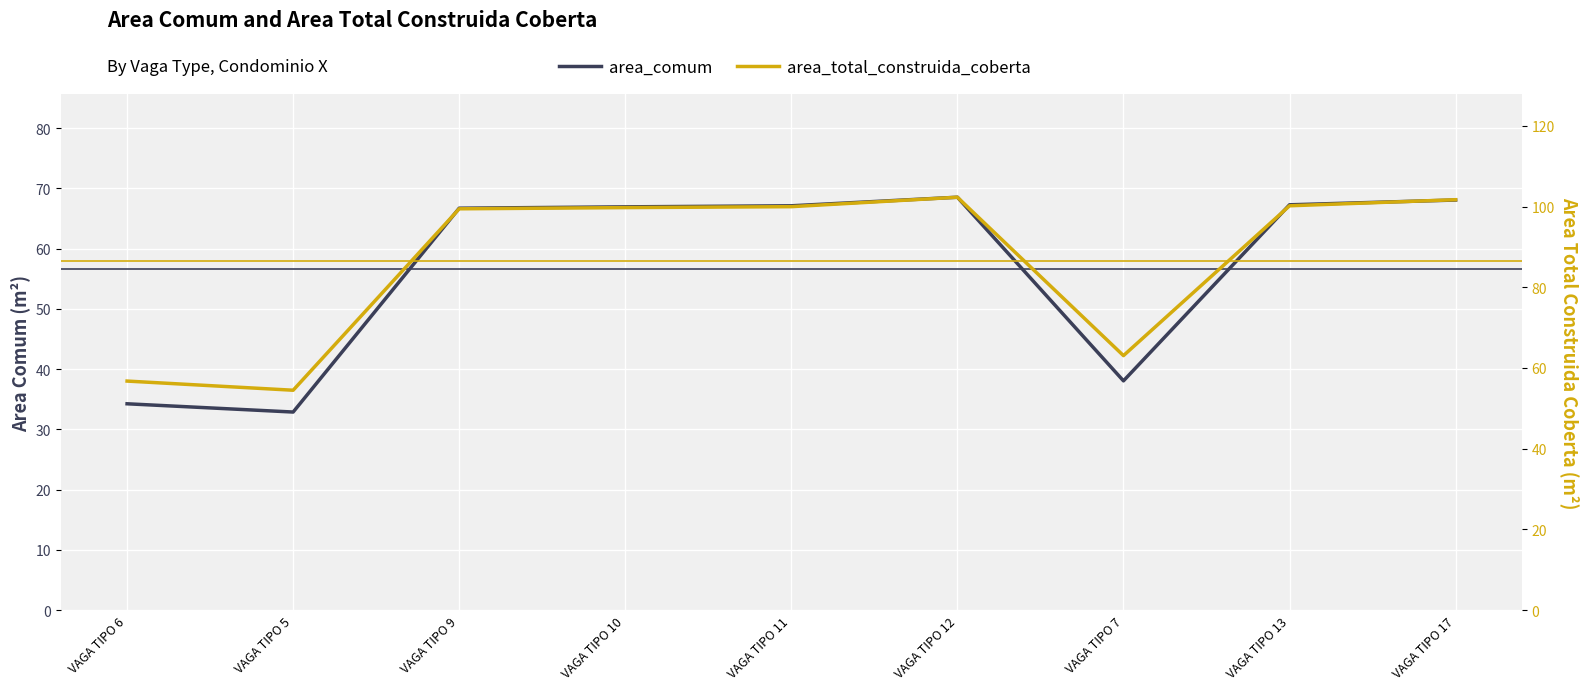

What is the lowest value of the area_total_construida_coberta series?

54.5